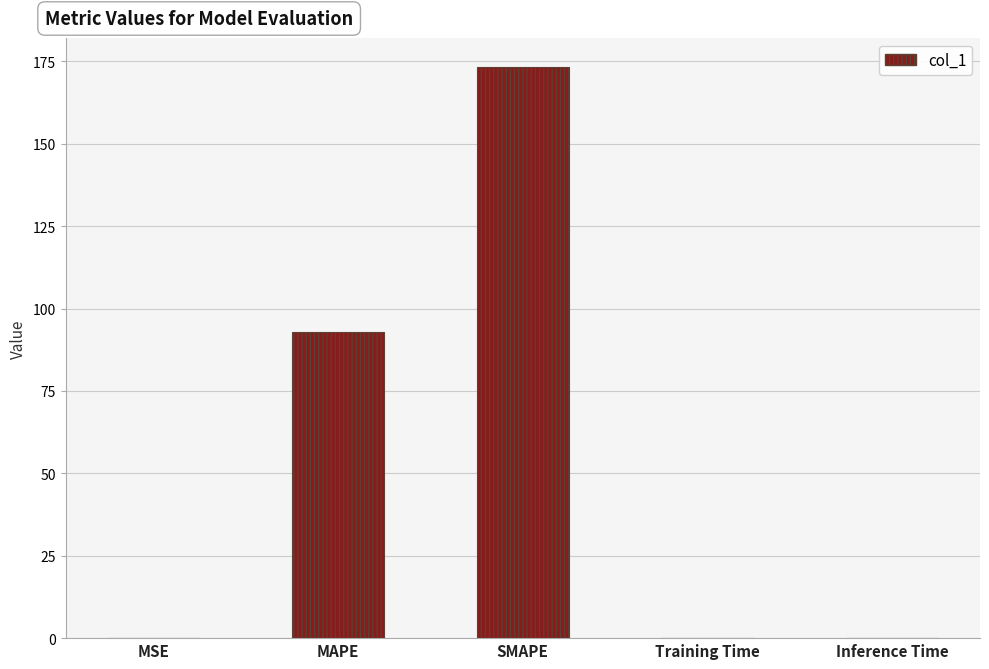

What is the sum of all values?

266.3